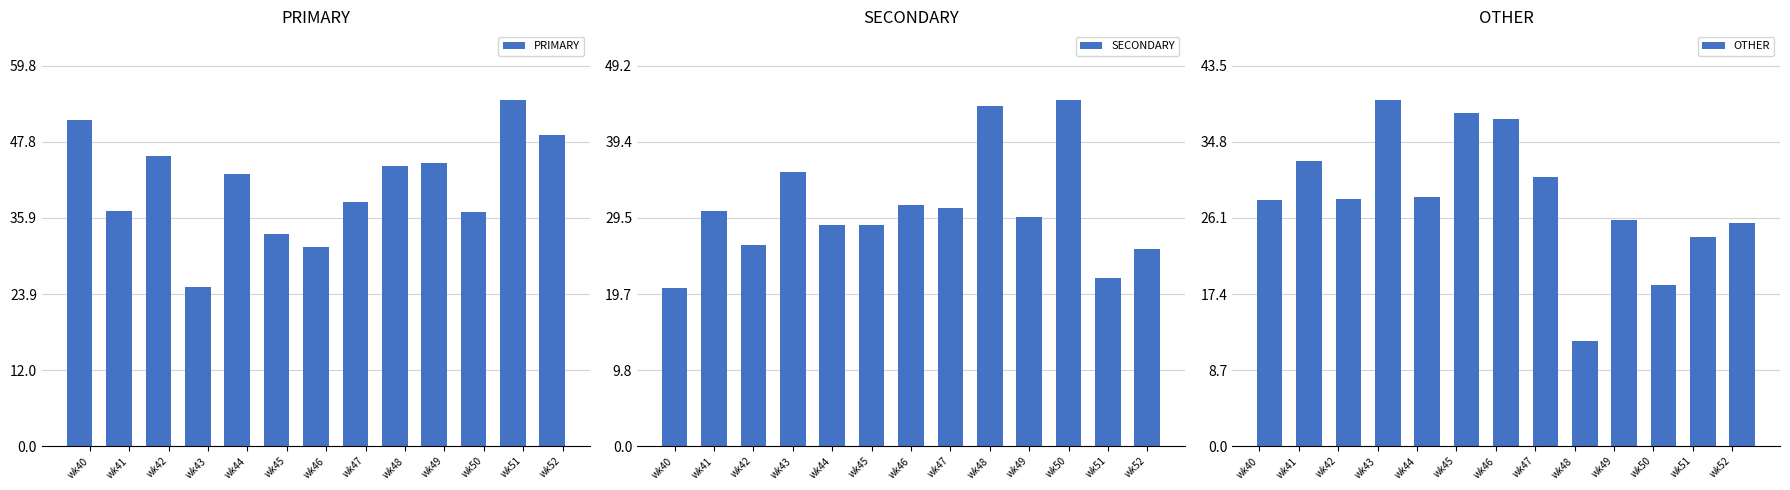

What is the difference between the maximum and minimum values in the OTHER series?

27.6